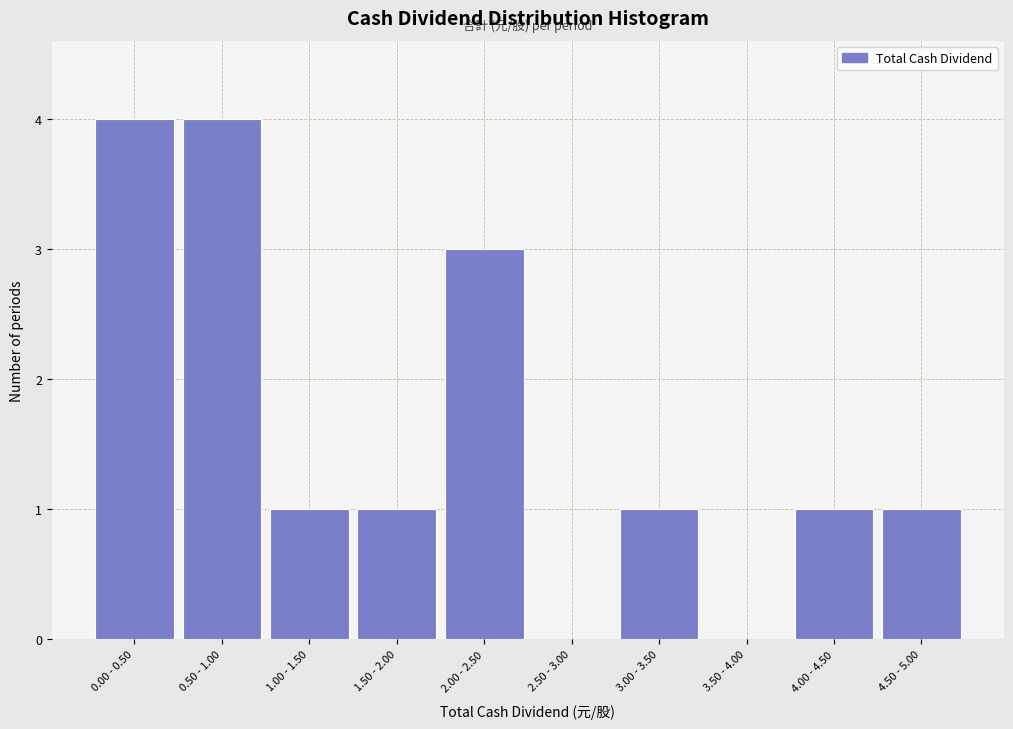

Reading left to right, what are all the values shown in this chart?

0.00 - 0.50=4	0.50 - 1.00=4	1.00 - 1.50=1	1.50 - 2.00=1	2.00 - 2.50=3	2.50 - 3.00=0	3.00 - 3.50=1	3.50 - 4.00=0	4.00 - 4.50=1	4.50 - 5.00=1